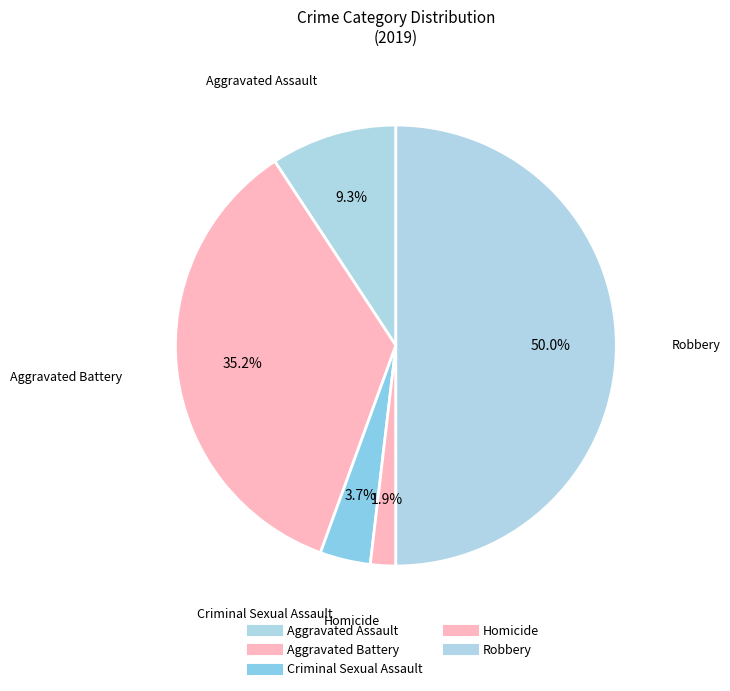

To the nearest percent, what is the average slice percentage?

20%